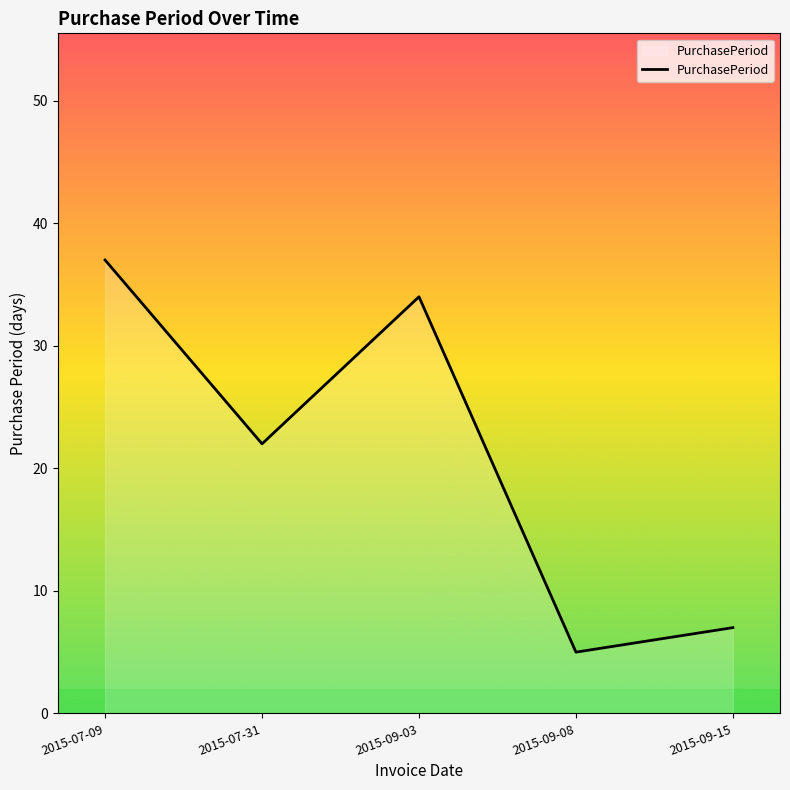

List the labels in order of value, largest first.

2015-07-09, 2015-09-03, 2015-07-31, 2015-09-15, 2015-09-08